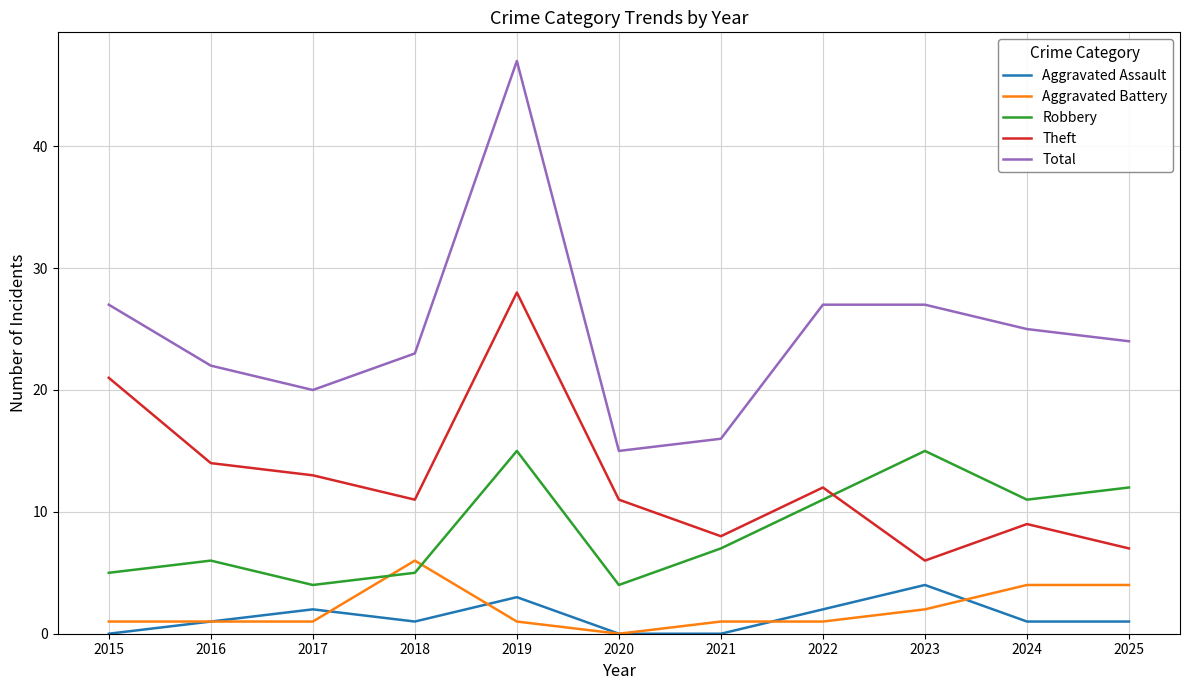

Is the value of Theft at 2022 greater than the value of Aggravated Assault at 2025?

Yes